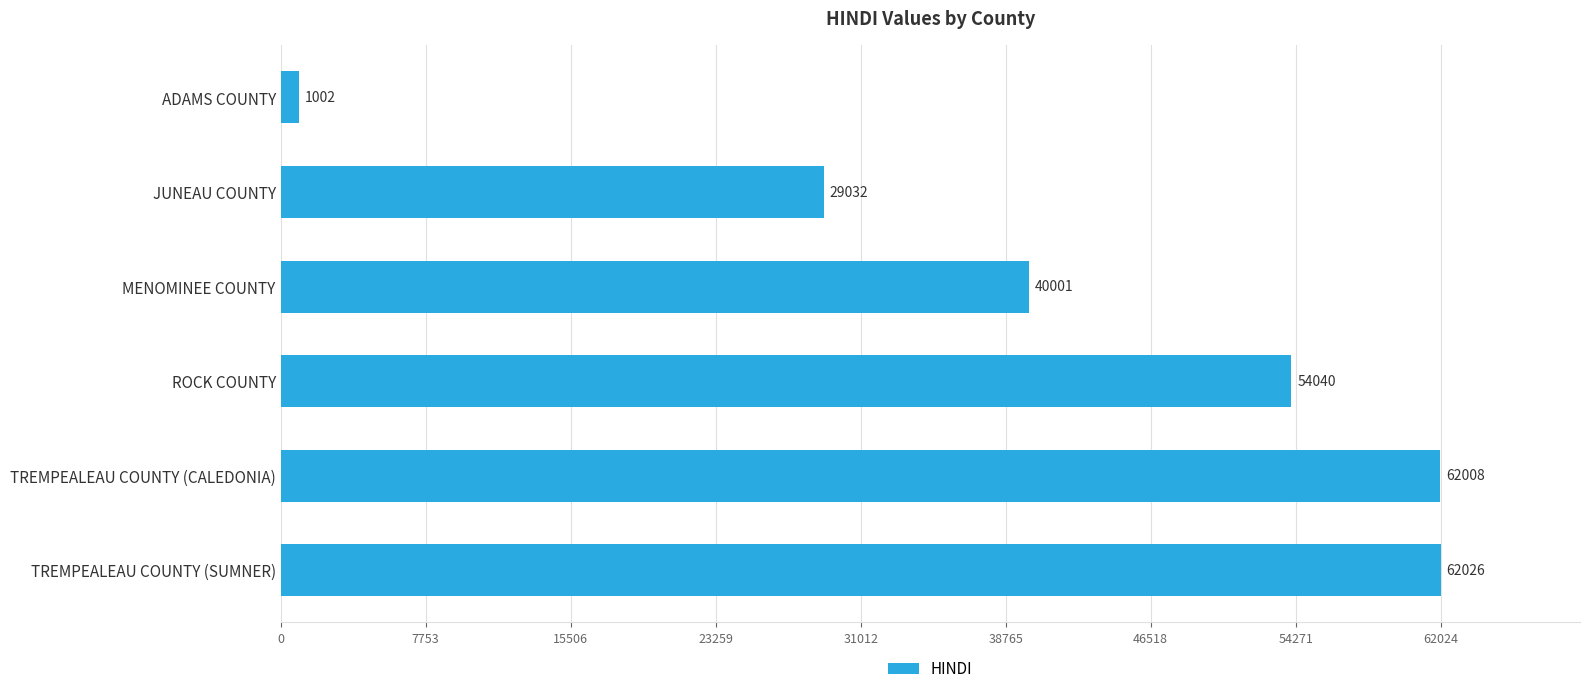

What is the maximum value shown in the chart?

62026